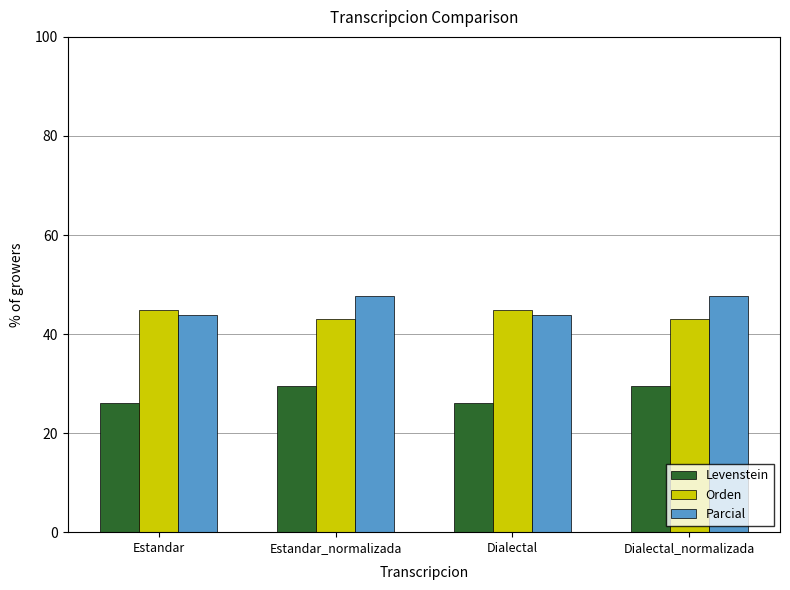

What is the sum of all Parcial values?

182.9